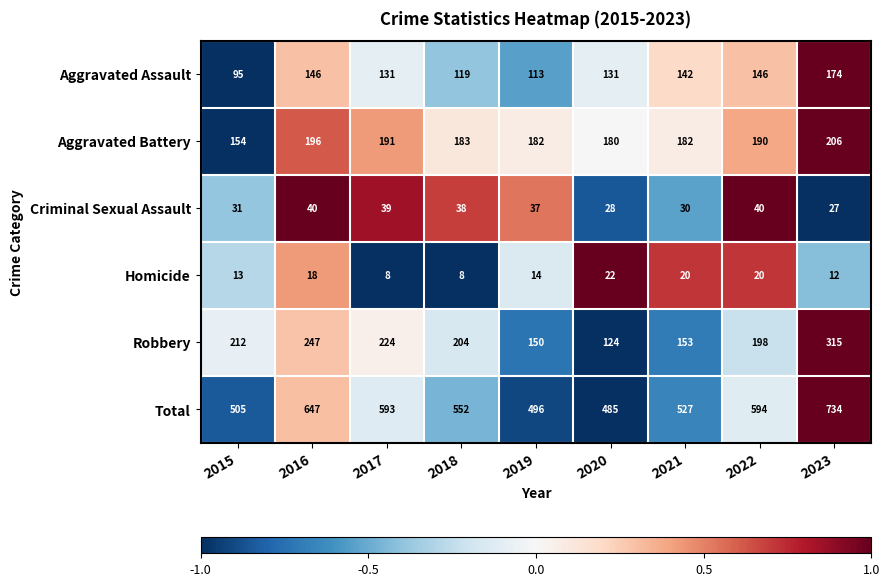

What is the average value of the Criminal Sexual Assault series?

34